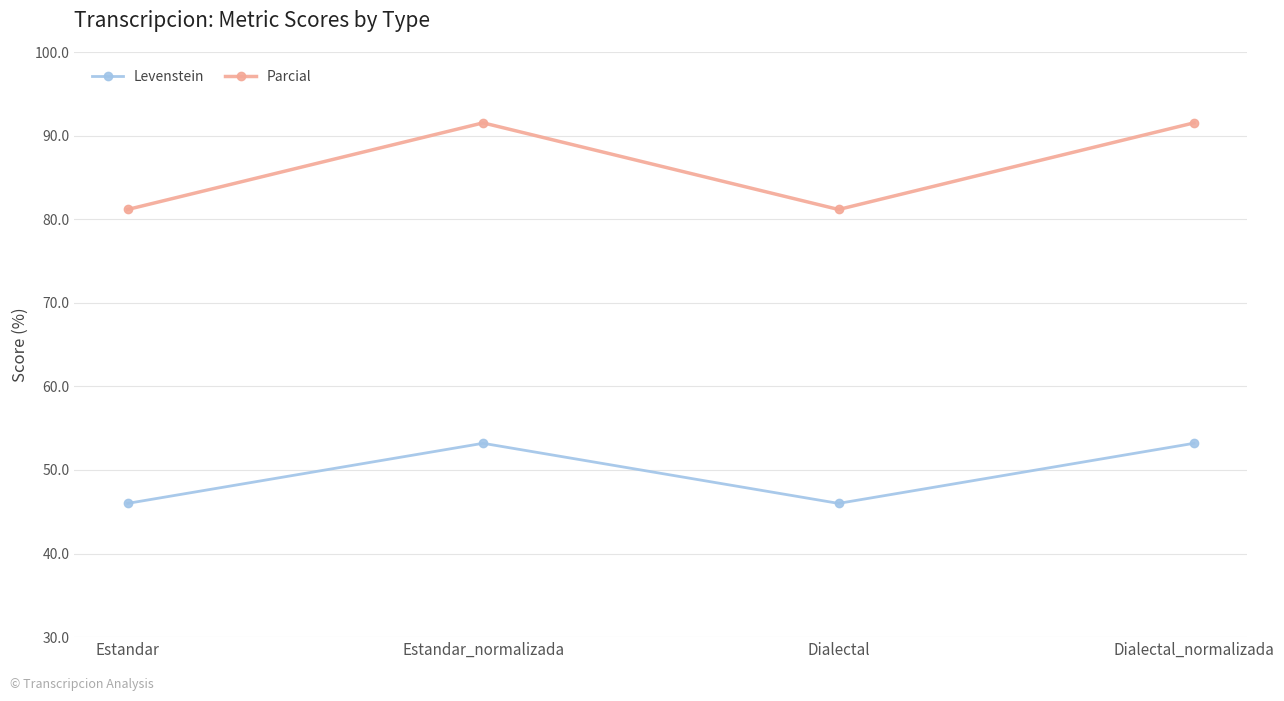

At how many categories does at least one series exceed 54?

4